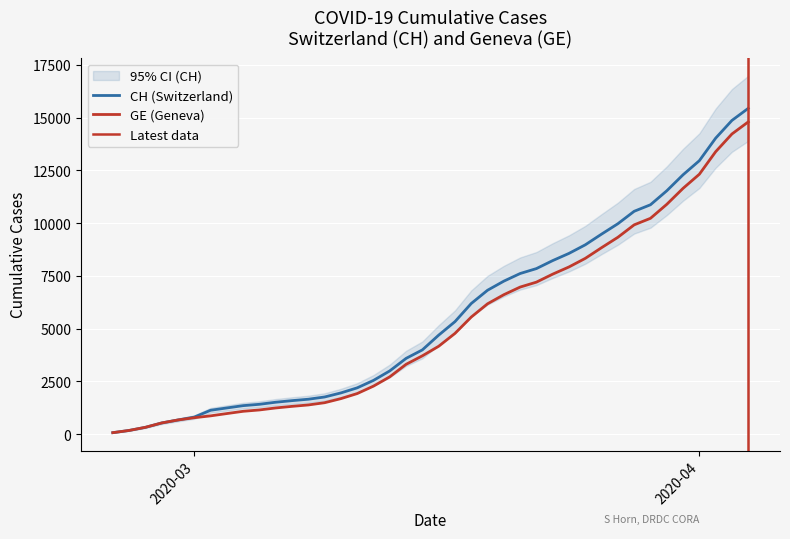

Rank the series by their maximum value, from highest to lowest.

CH, GE